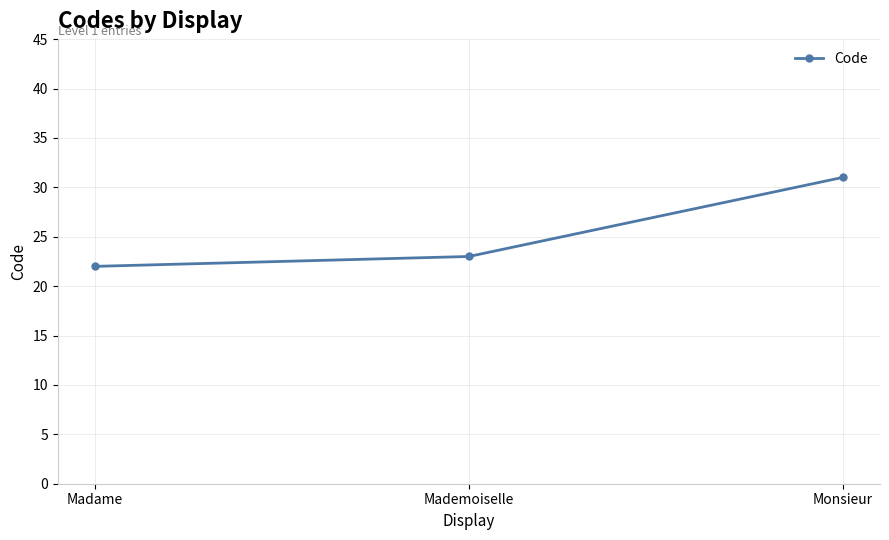

What is the value of the 2nd point from the left?

23